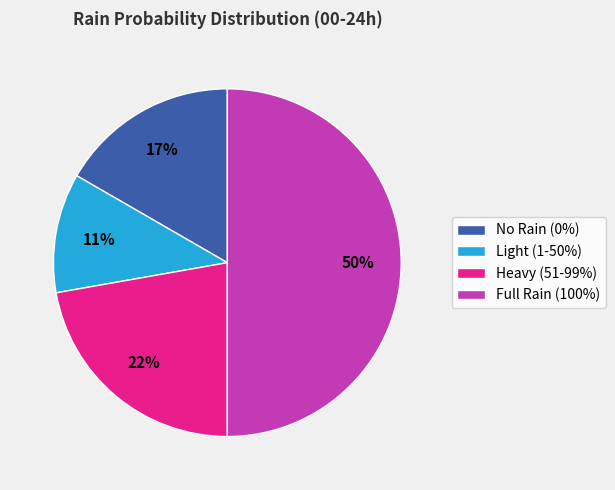

Which has a higher value, Light (1-50%) or No Rain (0%)?

No Rain (0%)